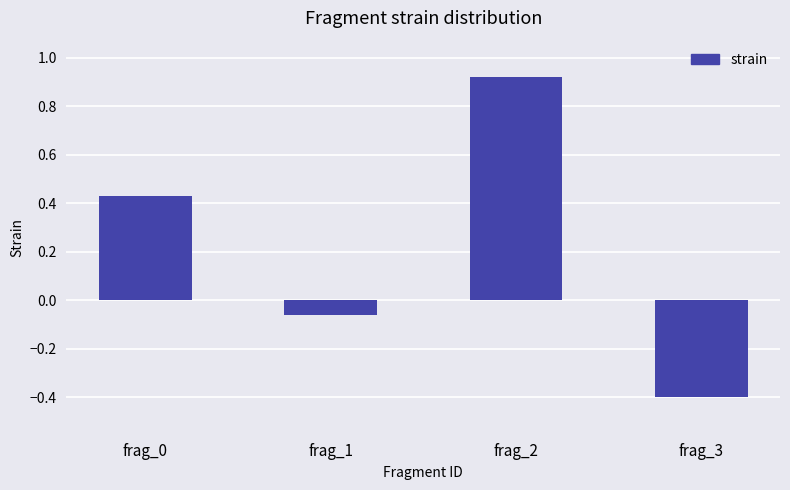

How many values exceed 0?

2